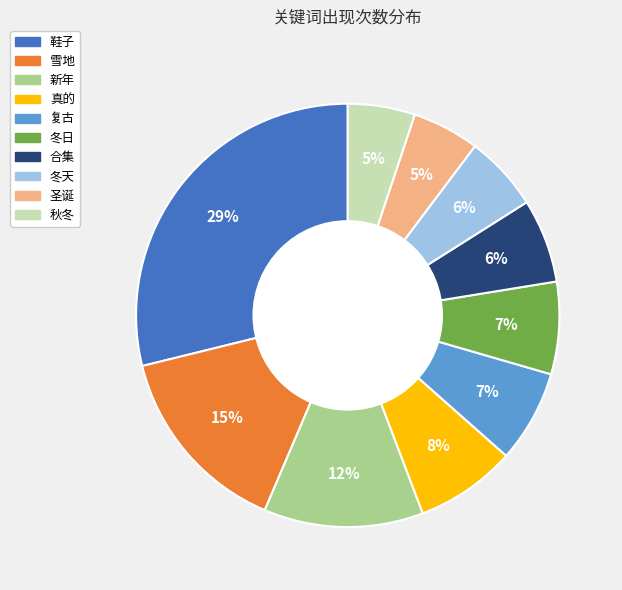

To the nearest percent, what is the difference between the 新年 and 复古 slice percentages?

5%